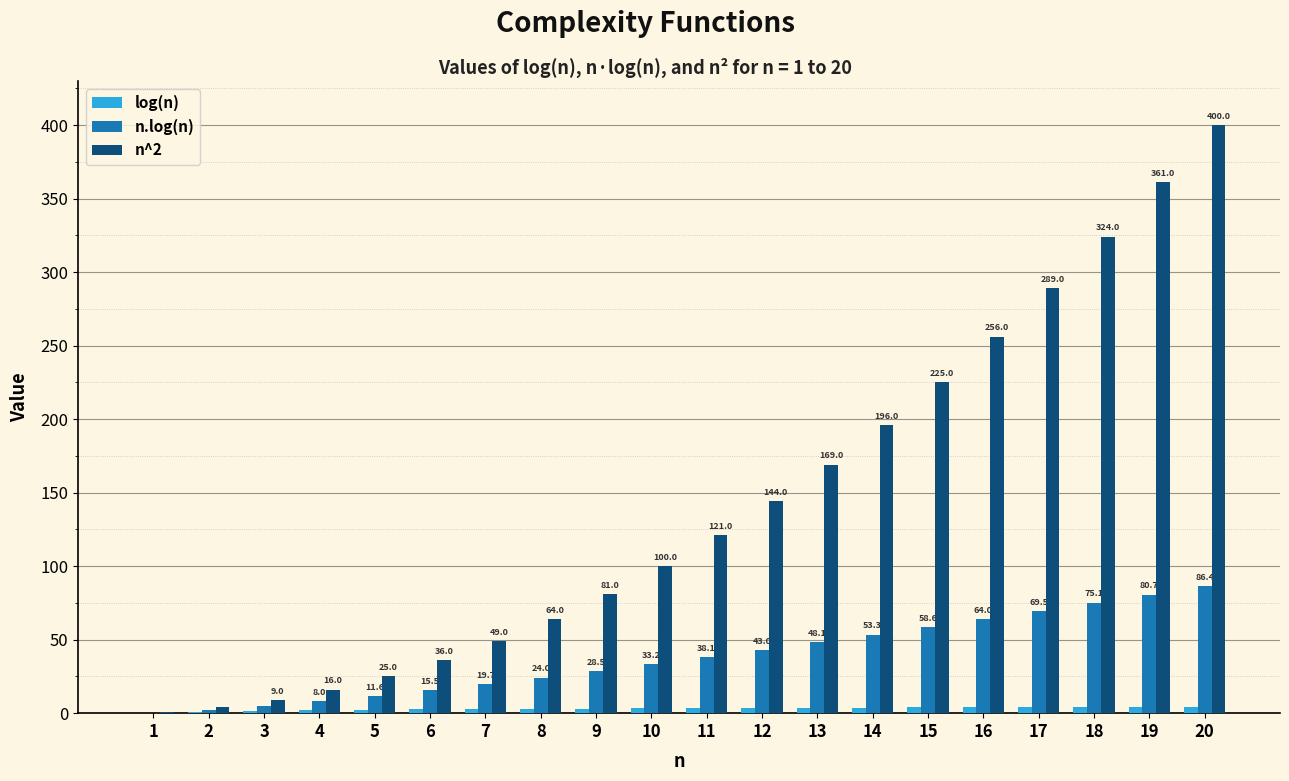

How many values in n.log(n) are above zero?

19